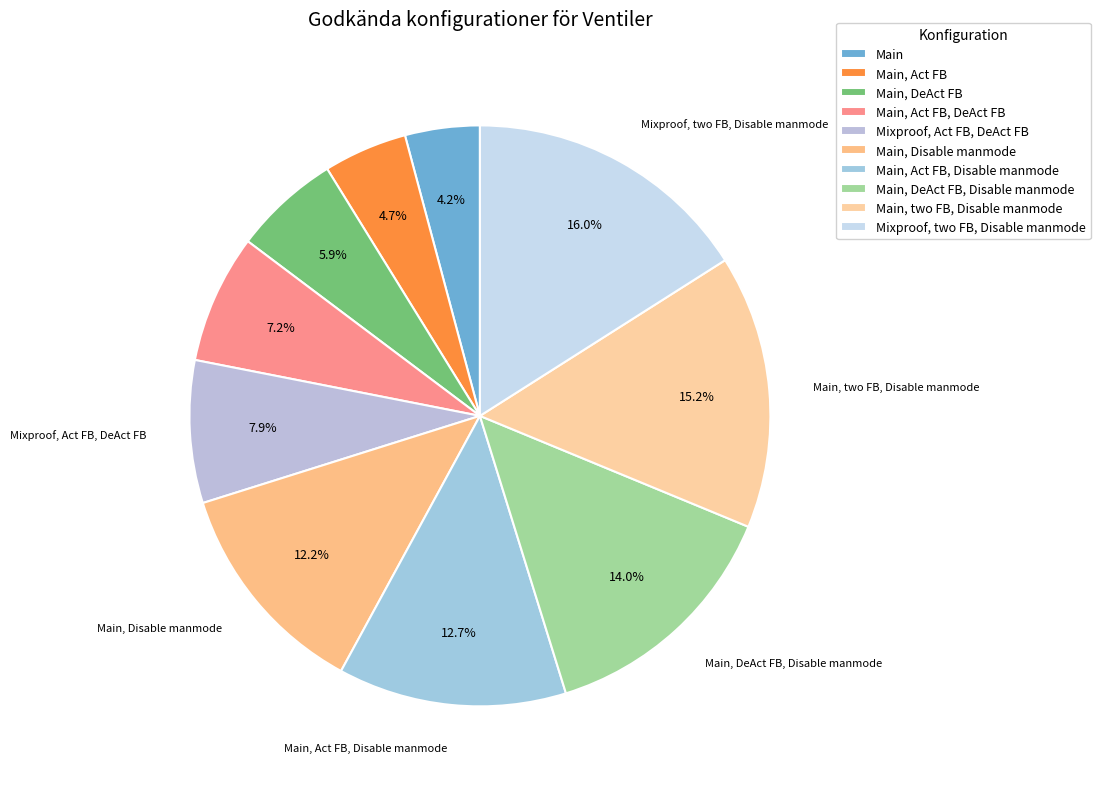

To the nearest percent, what percentage of the pie is Main, Disable manmode?

12%